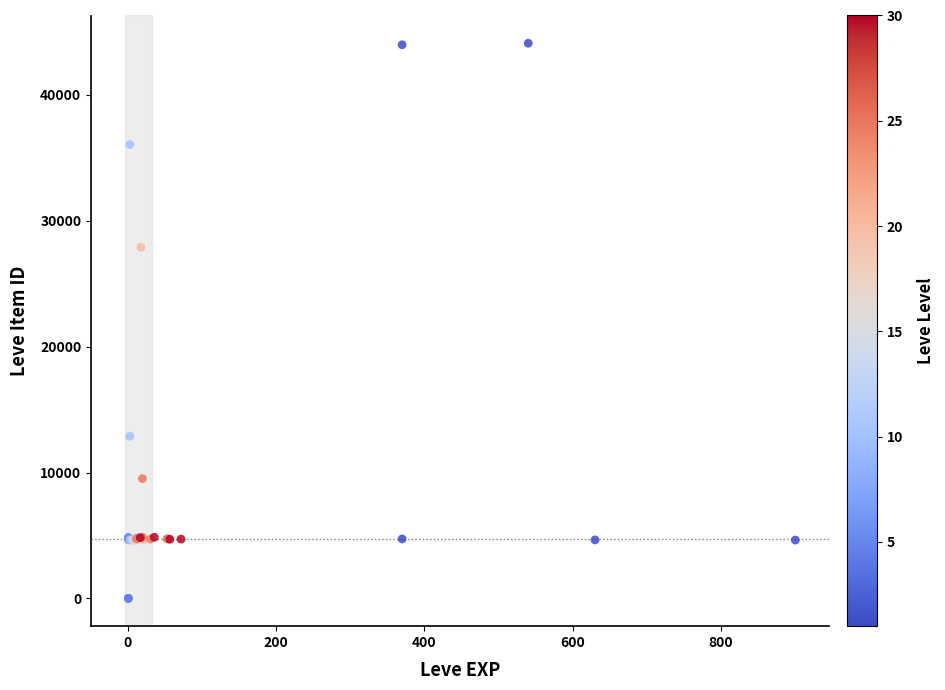

What Y value in the scatter plot is closest to 22048?

27884